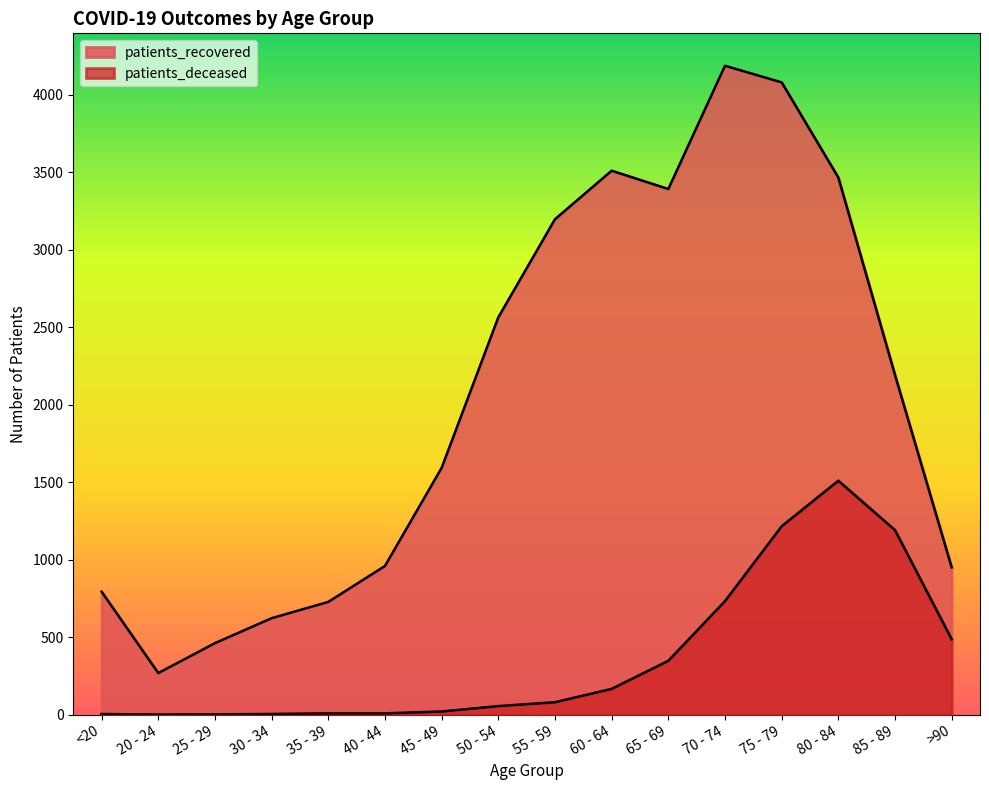

How many data points in patients_recovered are above 2191?

7